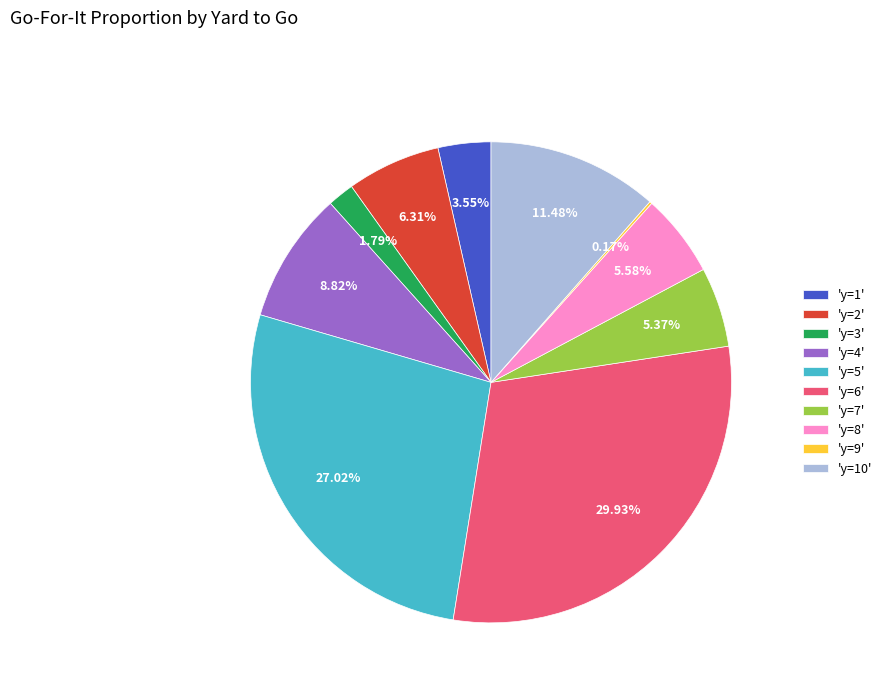

Is there any slice that represents more than half of the pie?

No